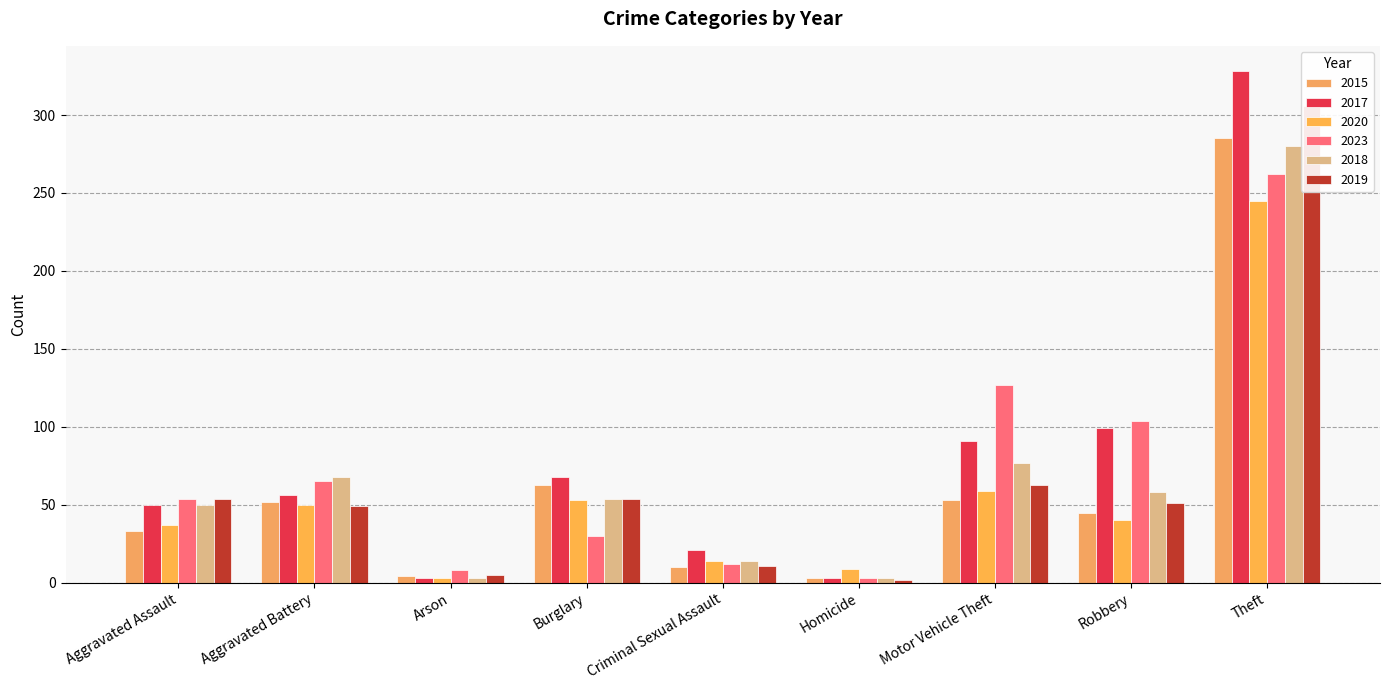

Which series has the largest range (max minus min)?

2017